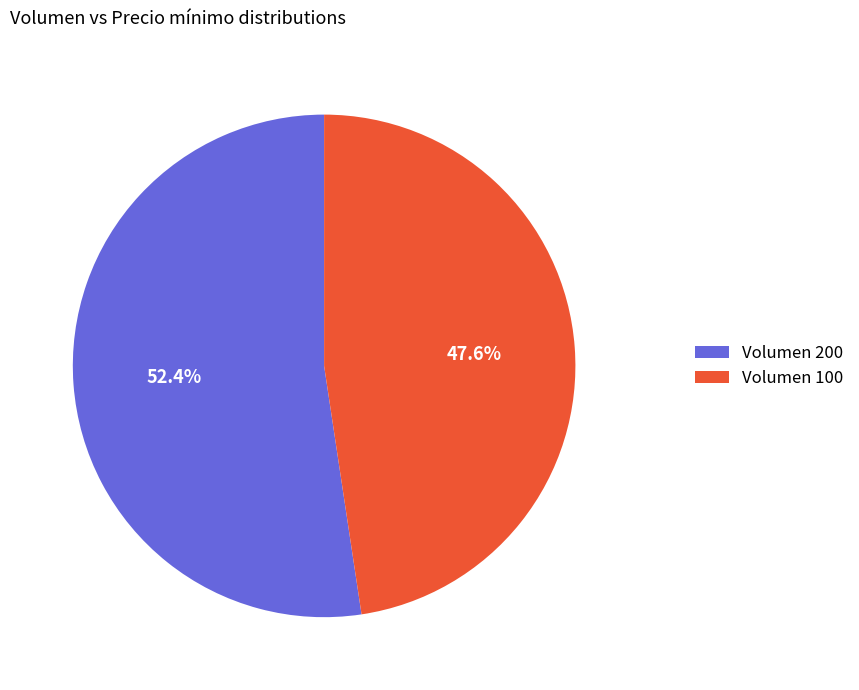

Approximately how many times larger is the value at Volumen 200 compared to Volumen 100?

1.1